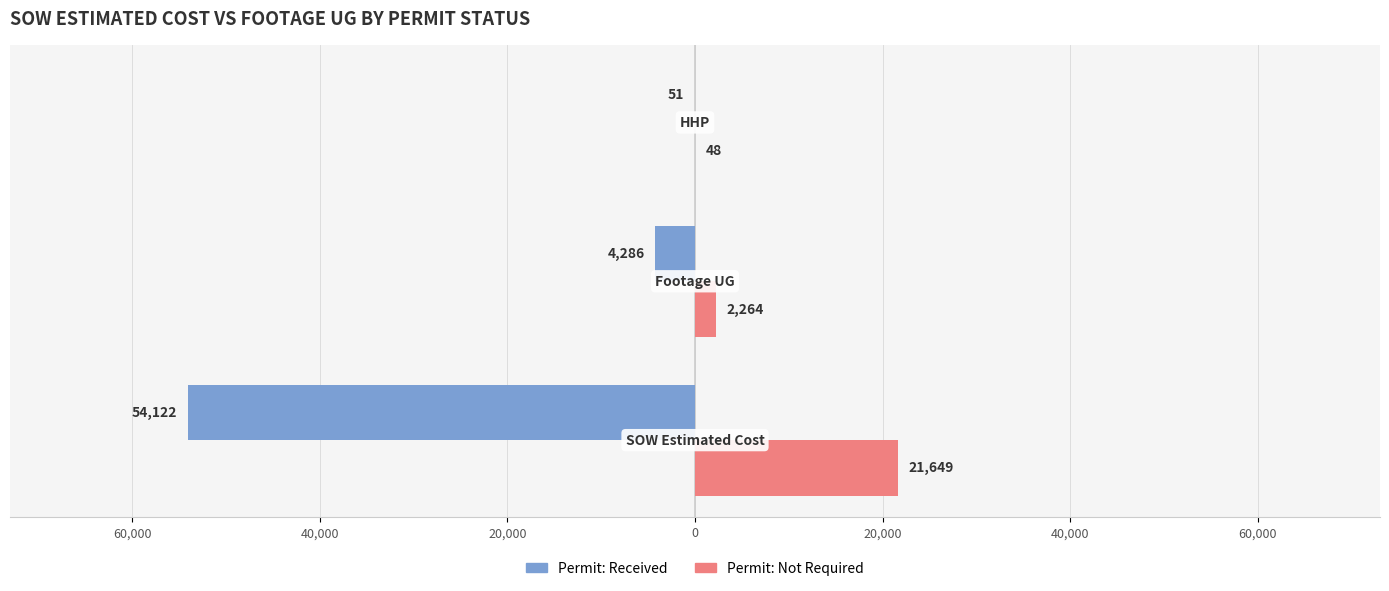

What are all the series names shown in the legend?

Permit: Received, Permit: Not Required